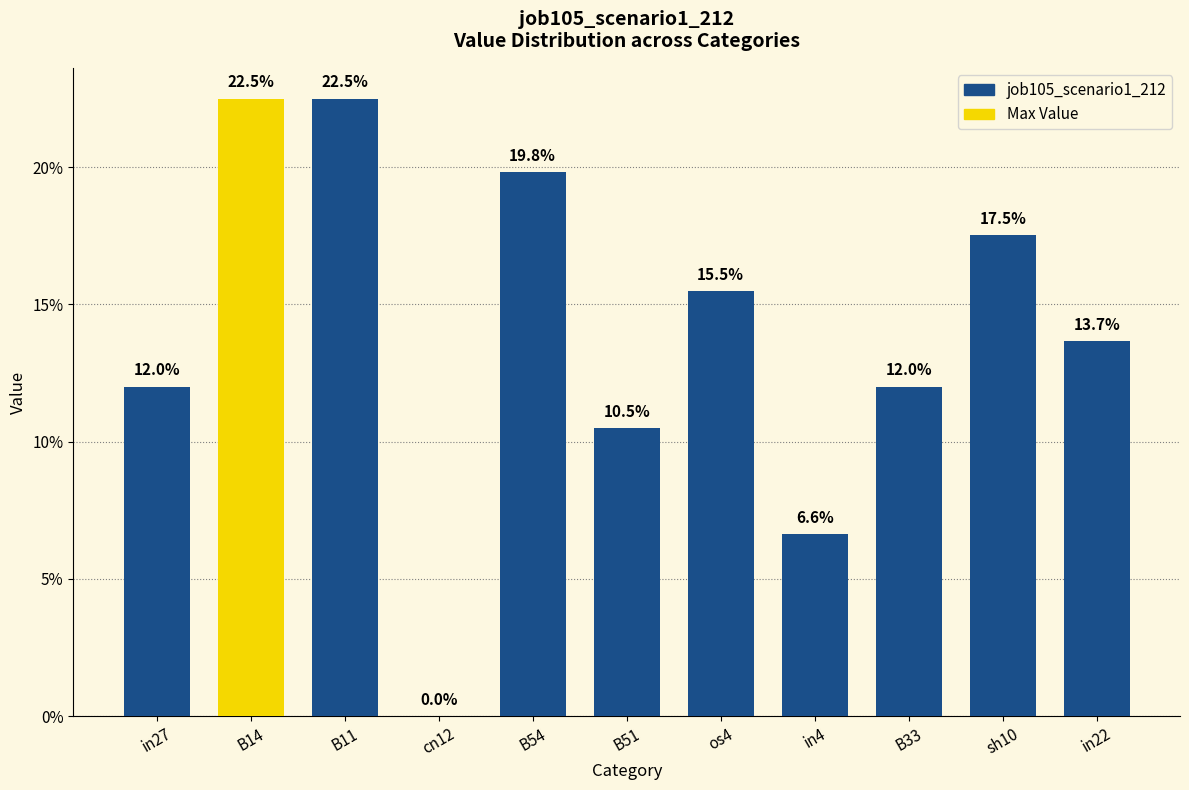

Are the bars horizontal?

No